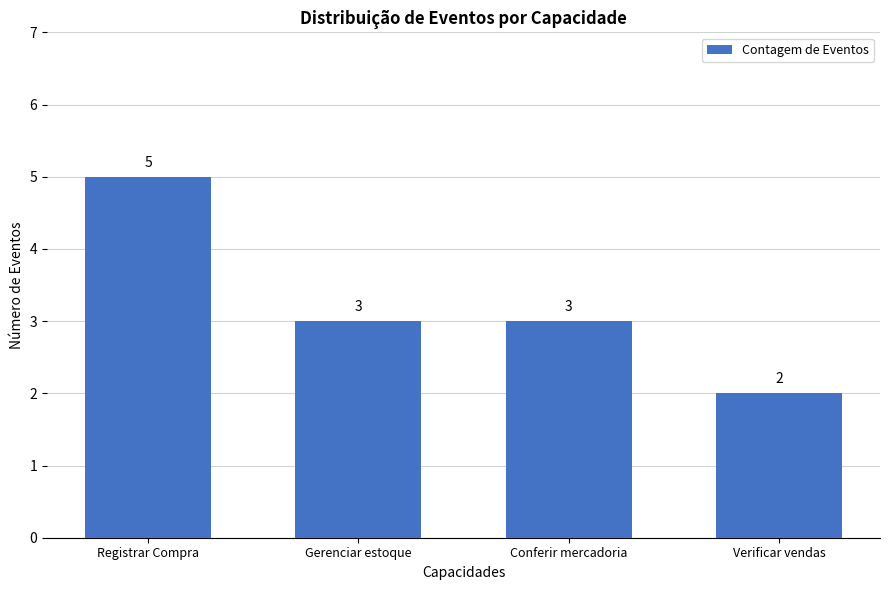

How many values are between 3 and 5?

3